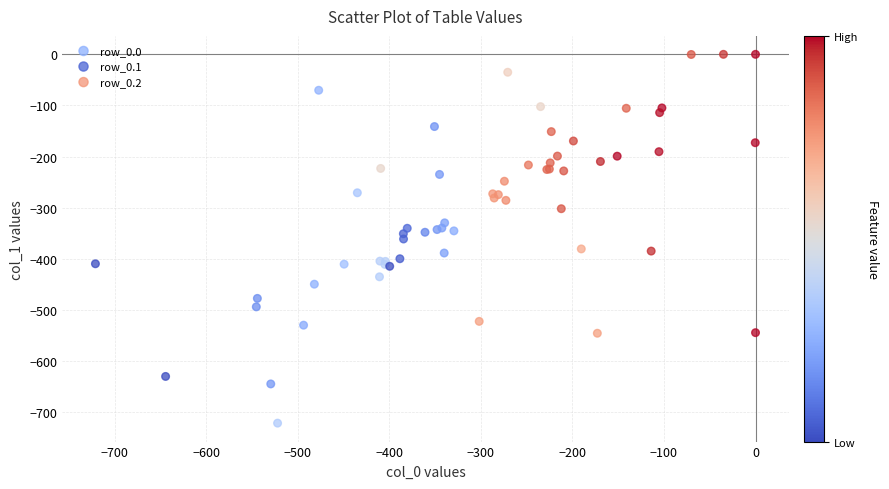

Which series has the largest Y range (max minus min)?

row_0.0